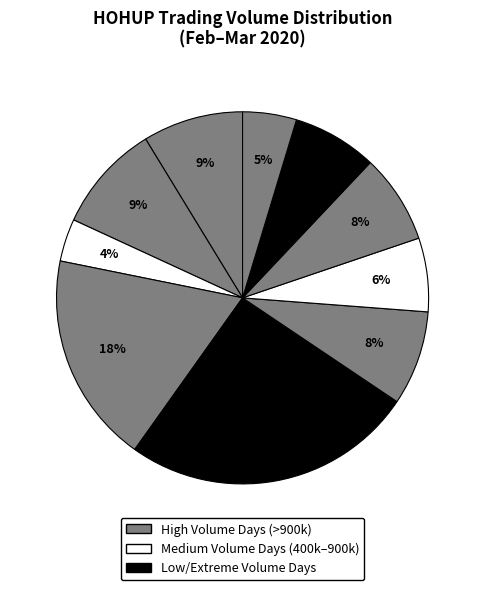

How many slices are in this pie chart?

10